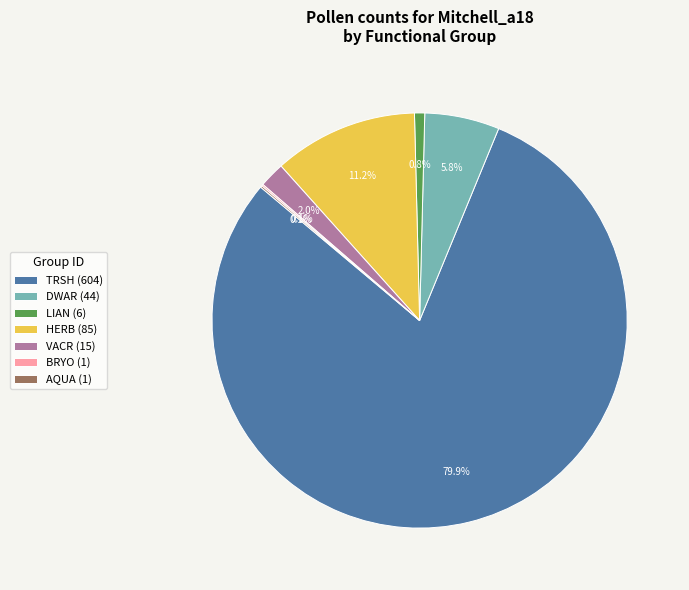

Is there a majority slice in this chart?

Yes